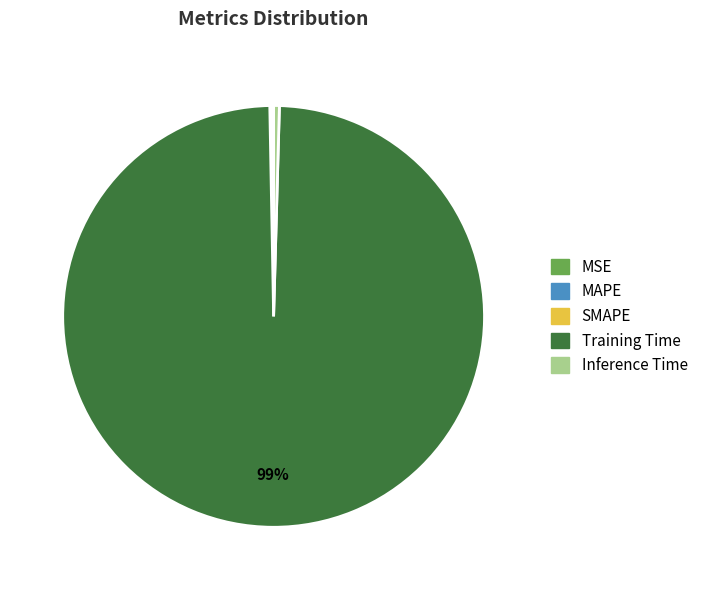

Does Training Time account for over 50% of the chart?

Yes